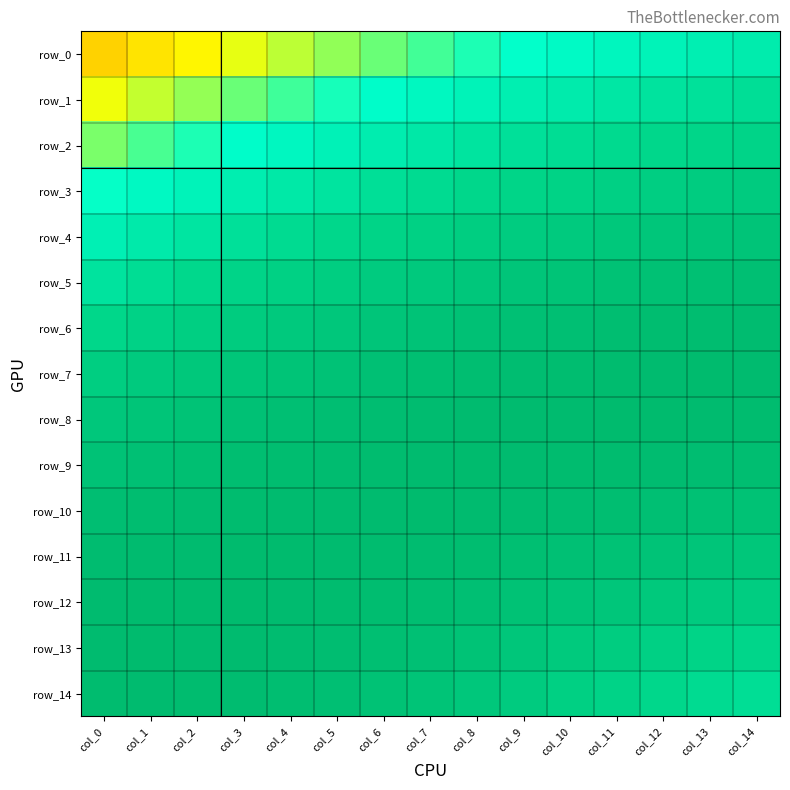

Is the value of row_9 at col_5 greater than the value of row_1 at col_0?

Yes